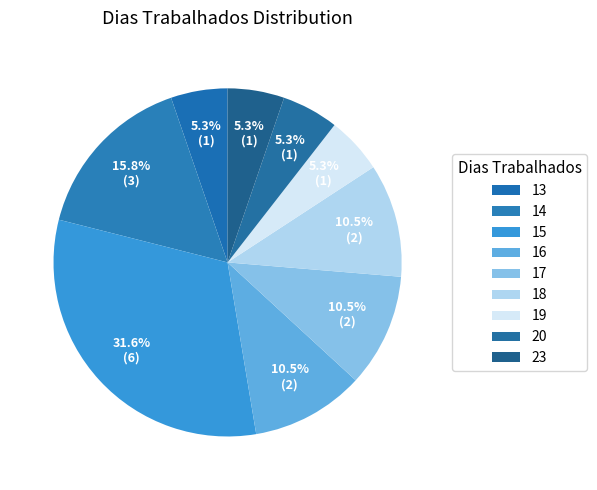

True or false: 14 accounts for 16% of the total.

True